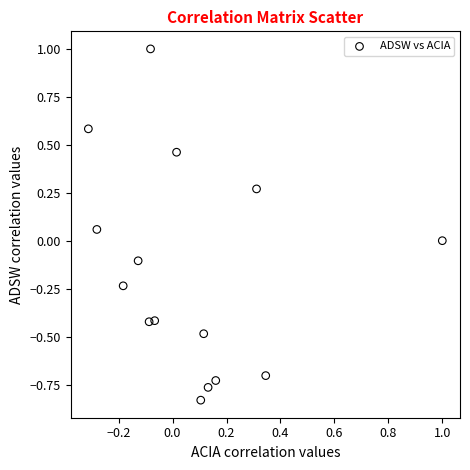

What is the range of Y values (max minus min)?

1.8